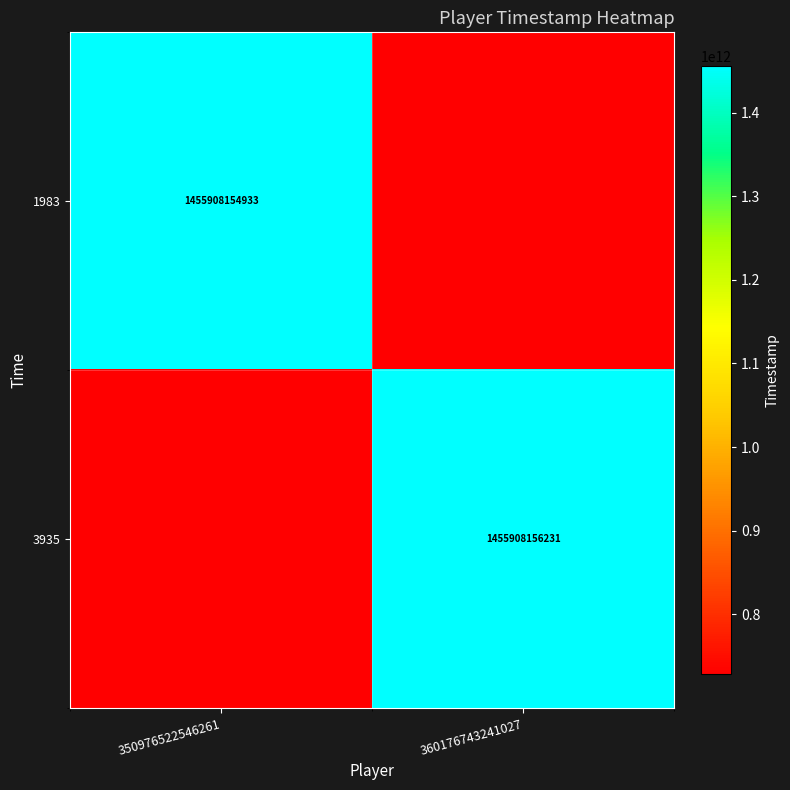

What is the maximum value shown in the chart?

1455908156231.0